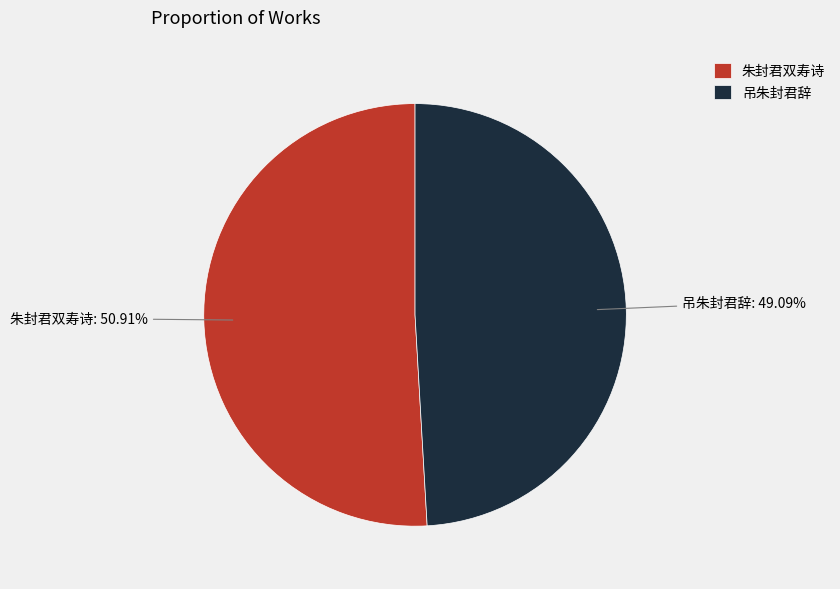

To the nearest percent, what is the average slice percentage?

50%